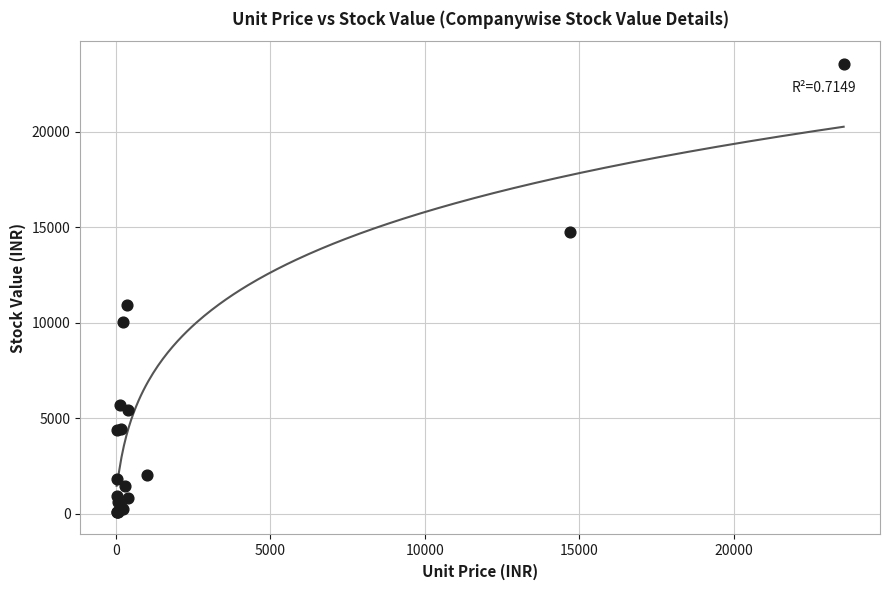

What Y value in the scatter plot is closest to 11818?

10916.4